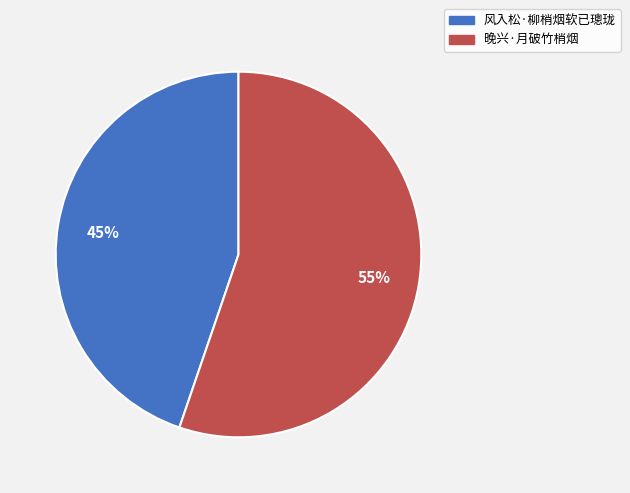

To the nearest percent, what percentage of the pie is 风入松·柳梢烟软已璁珑?

45%